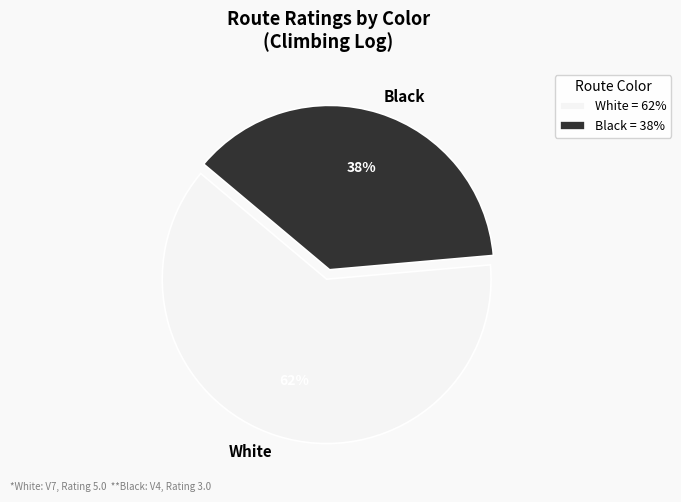

How many slices are in this pie chart?

2